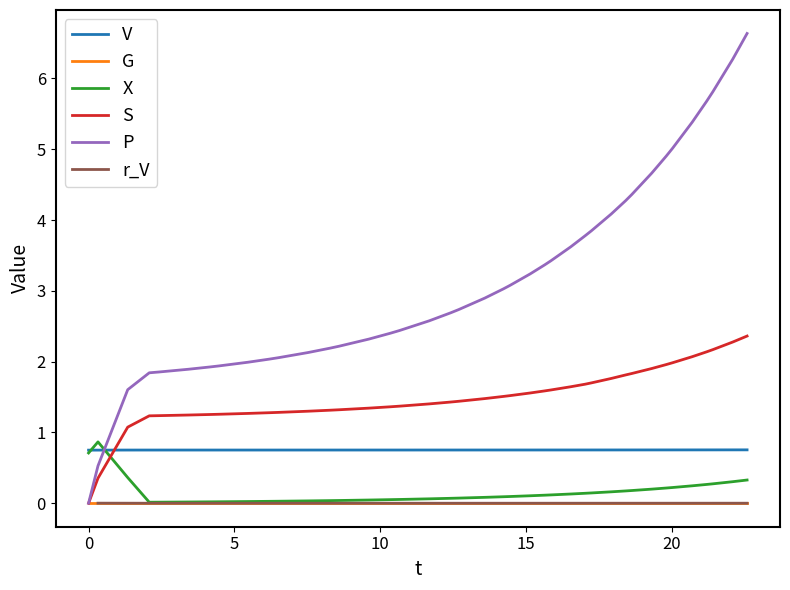

What is the value of the S point at the 5th from the left?

1.2